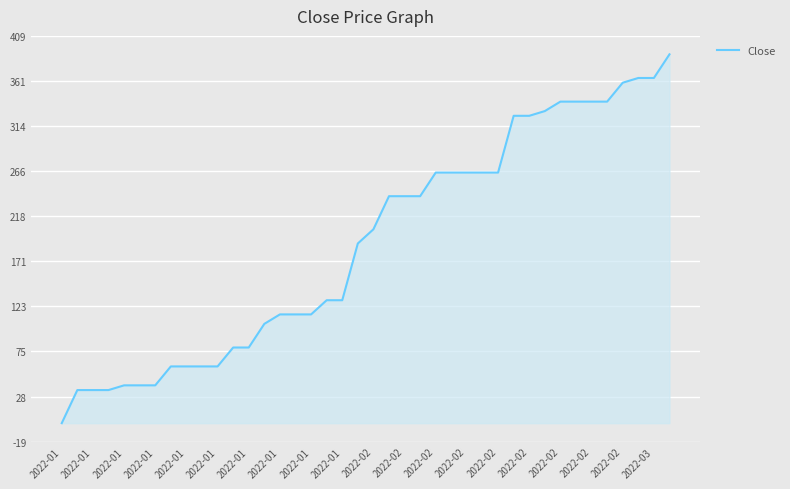

What is the difference between the maximum and minimum values?

390